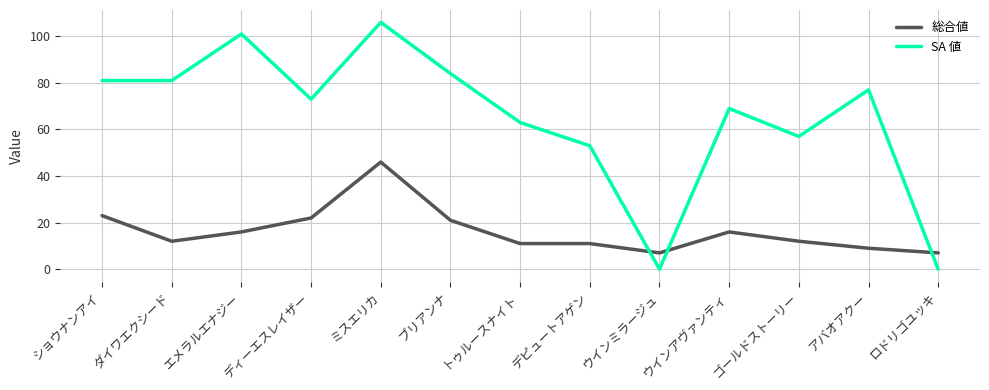

True or false: 総合値 and SA 値 cross at least once.

True